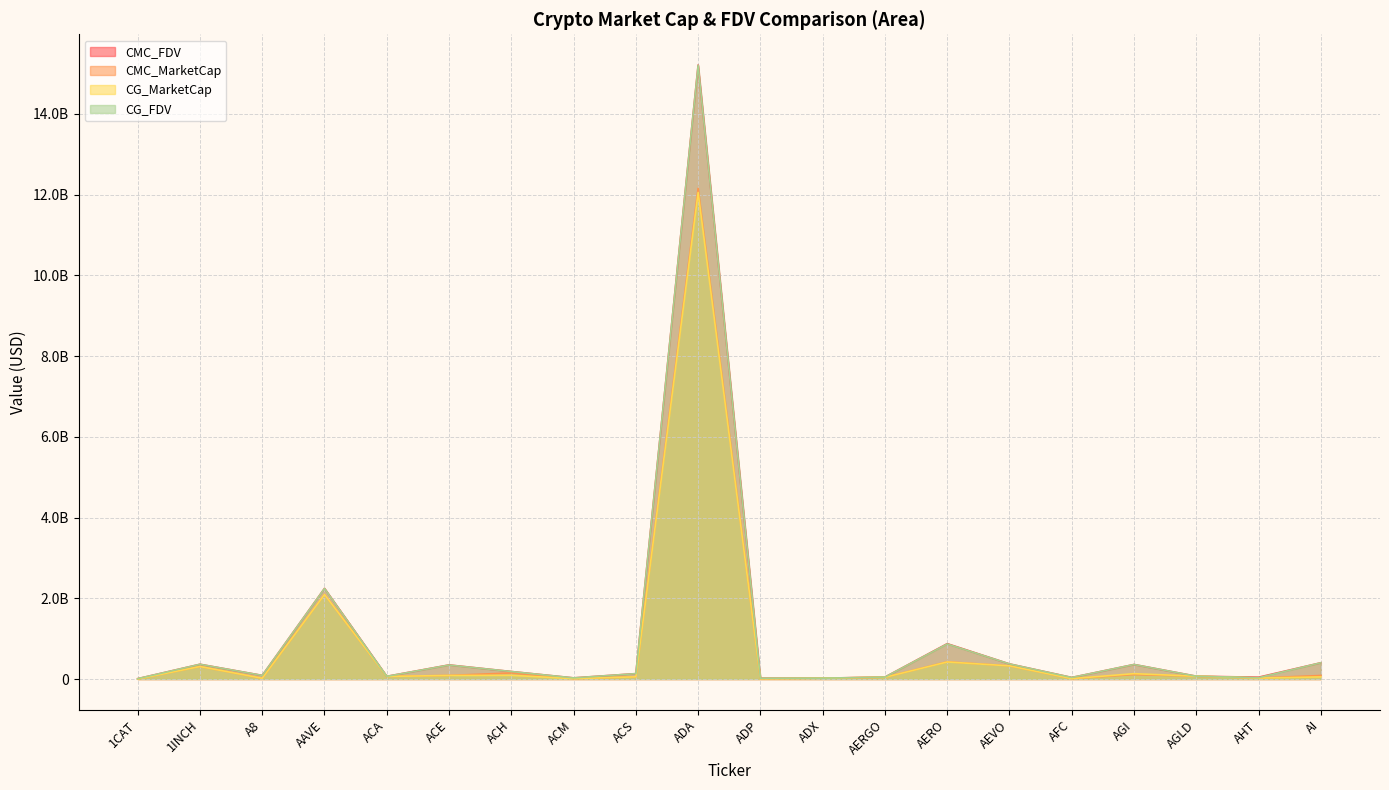

How many data points does each series have?

20